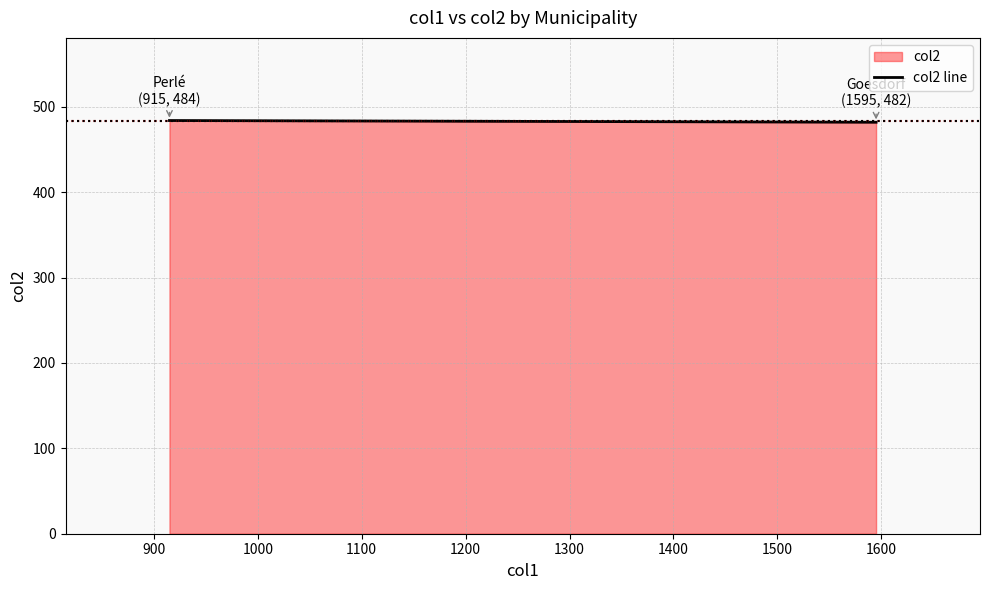

What is the average value?

483